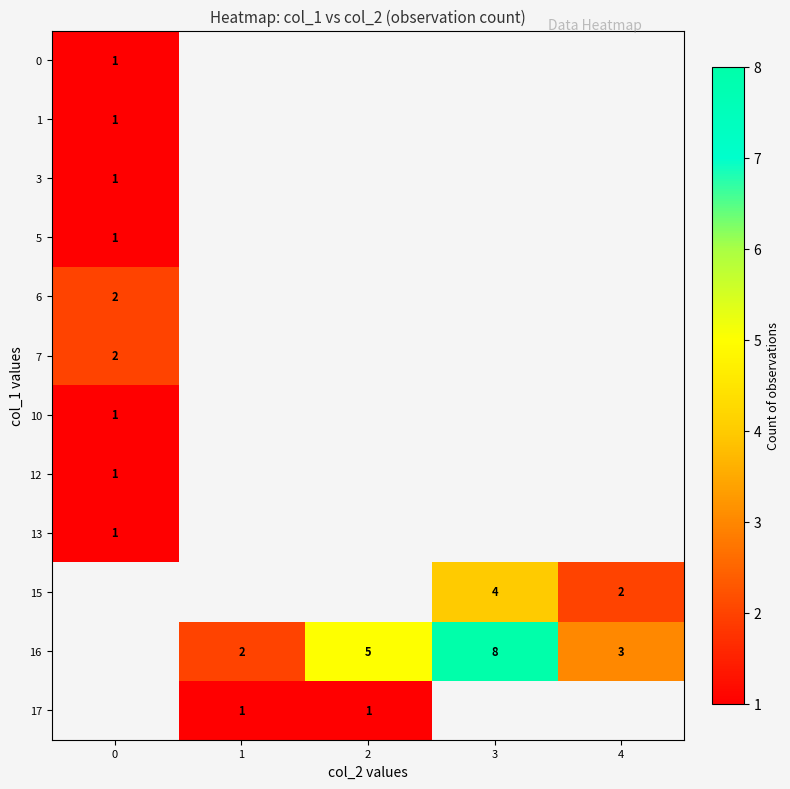

What is the greatest value displayed?

8.0